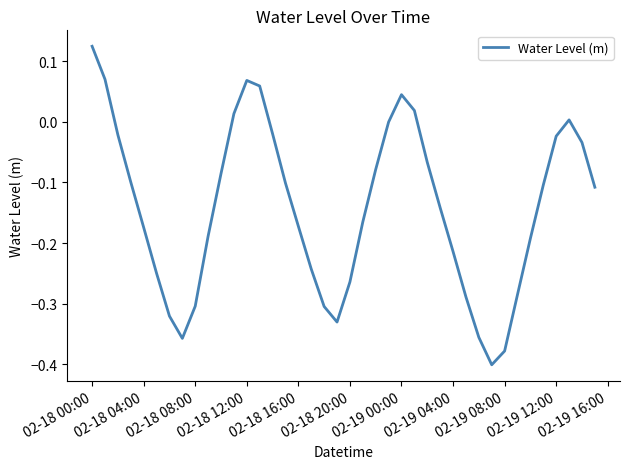

What is the difference between the second highest and minimum values?

0.5